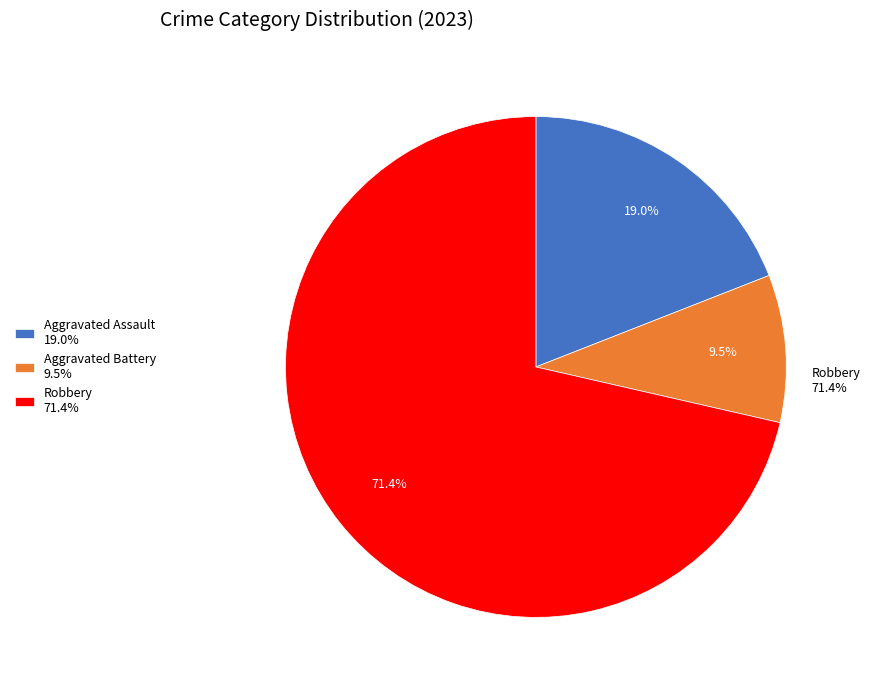

What is the majority slice?

Robbery